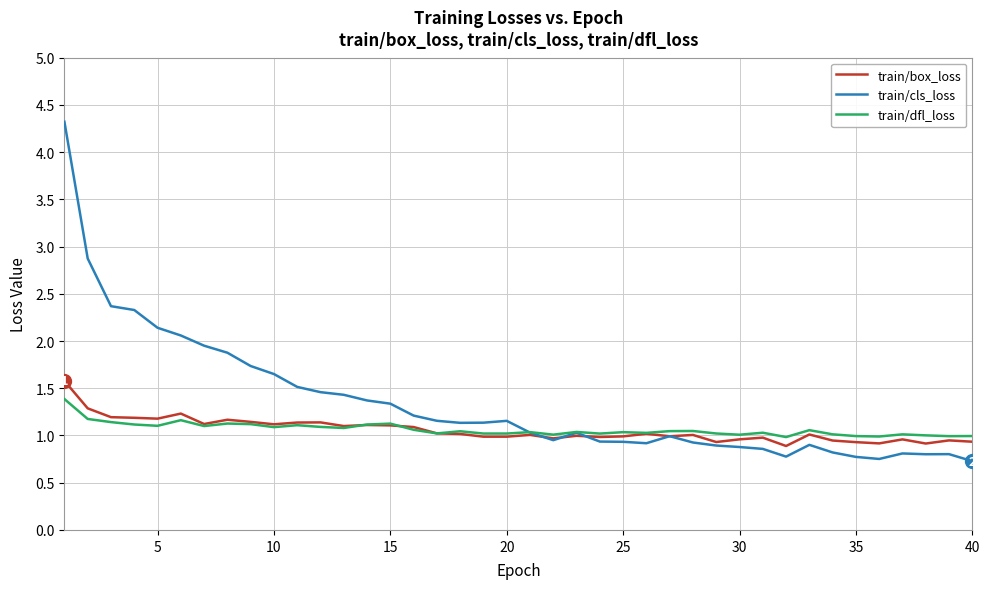

Which series has the largest range (max minus min)?

train/cls_loss